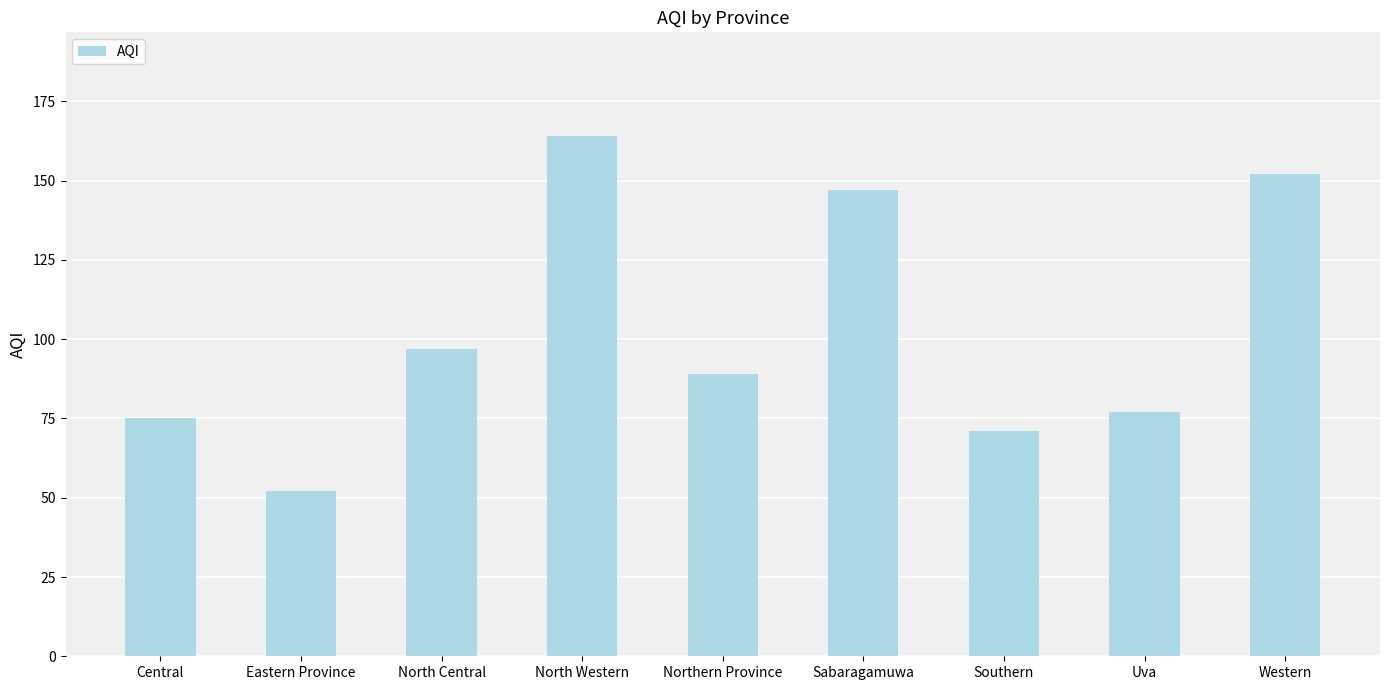

What is the average value?

103